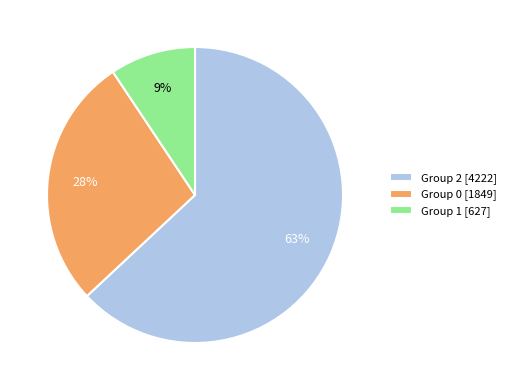

Count the number of slices in the pie.

3